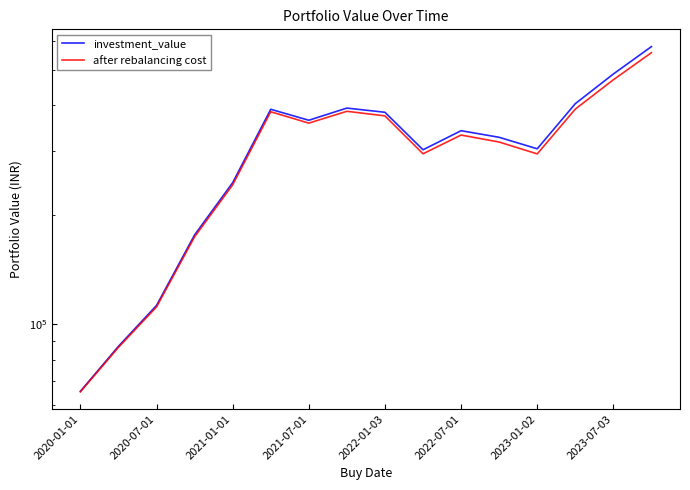

What is the sum of the after rebalancing cost values at 12 and 2020-07-01?

380479.0